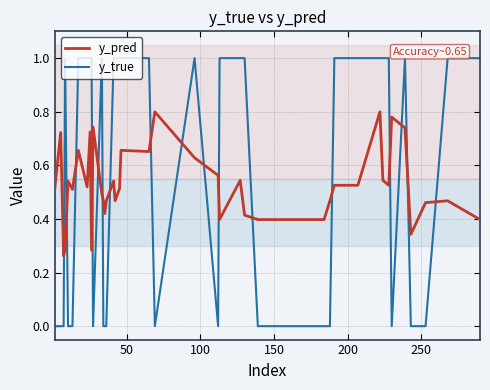

Which series has the largest range (max minus min)?

y_true